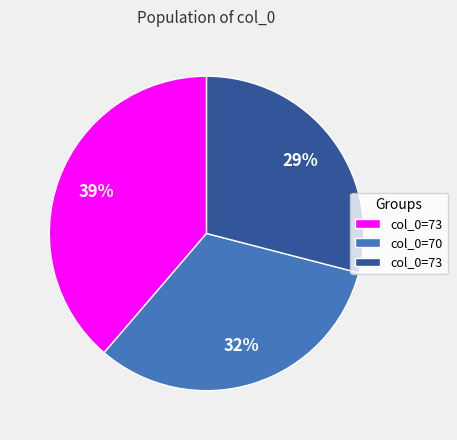

How many segments does this pie chart have?

3